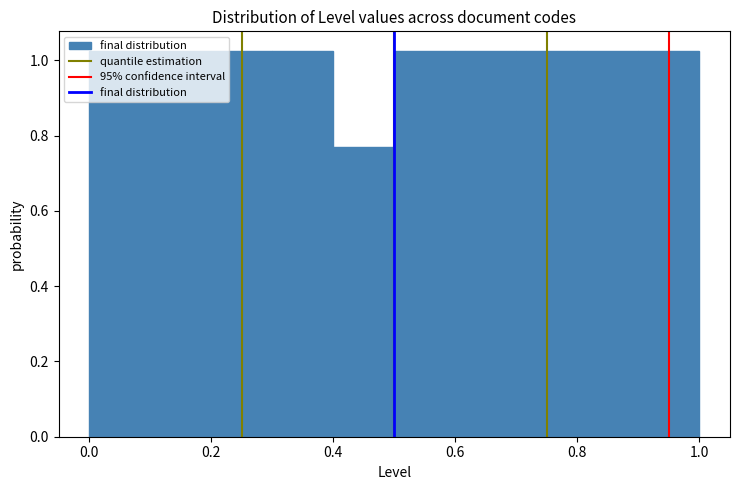

Reading left to right, list every bar in this chart as the range it spans on the x-axis followed by its height. The values are not printed on the chart, so give them approximately, as read against the axis.

0.0 to 0.1: 1.02
0.1 to 0.2: 1.02
0.2 to 0.3: 1.02
0.3 to 0.4: 1.02
0.4 to 0.5: 0.76
0.5 to 0.6: 1.02
0.6 to 0.7: 1.02
0.7 to 0.8: 1.02
0.8 to 0.9: 1.02
0.9 to 1.0: 1.02